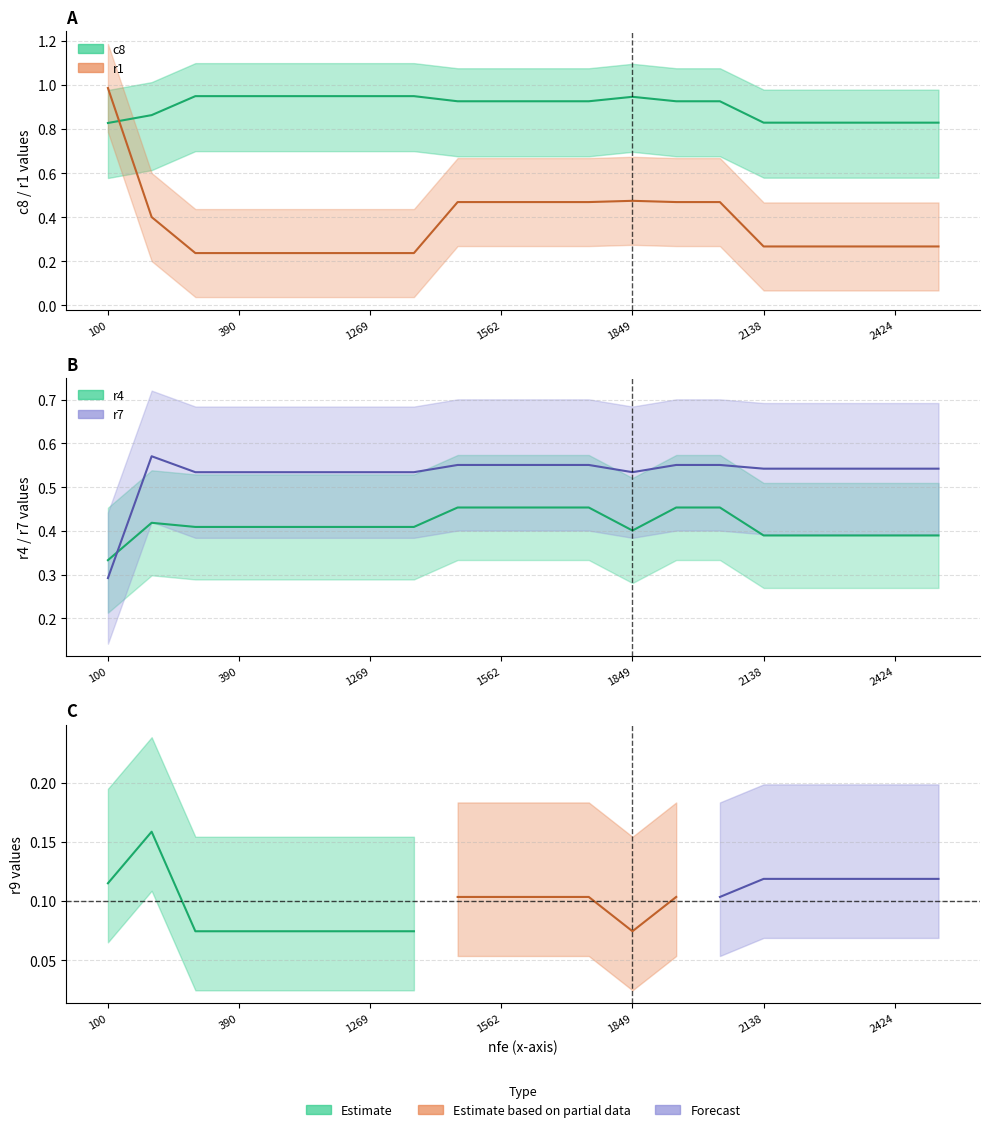

List the labels in order of r1 value, smallest first.

290, 390, 1075, 1172, 1269, 1367, 2138, 2235, 2330, 2424, 2519, 194, 1465, 1562, 1656, 1754, 1947, 2044, 1849, 100